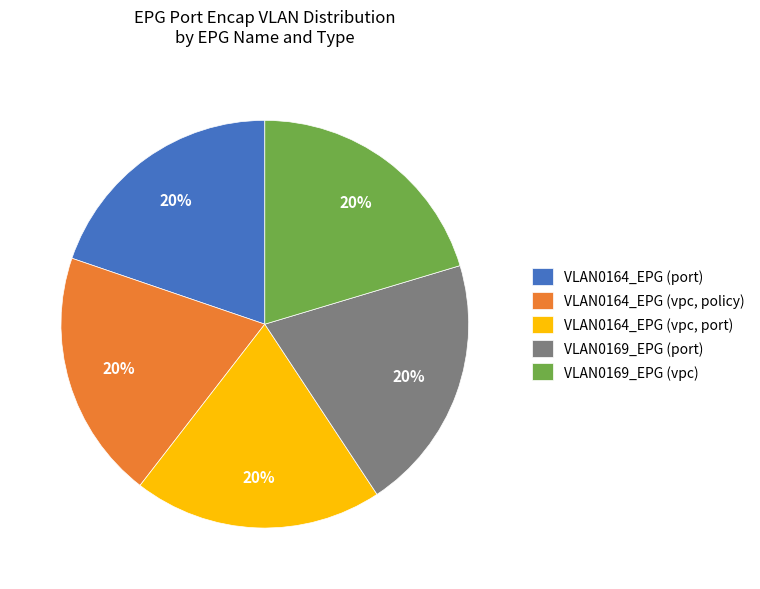

Is it true that VLAN0164_EPG (port) is 9% of the pie?

False